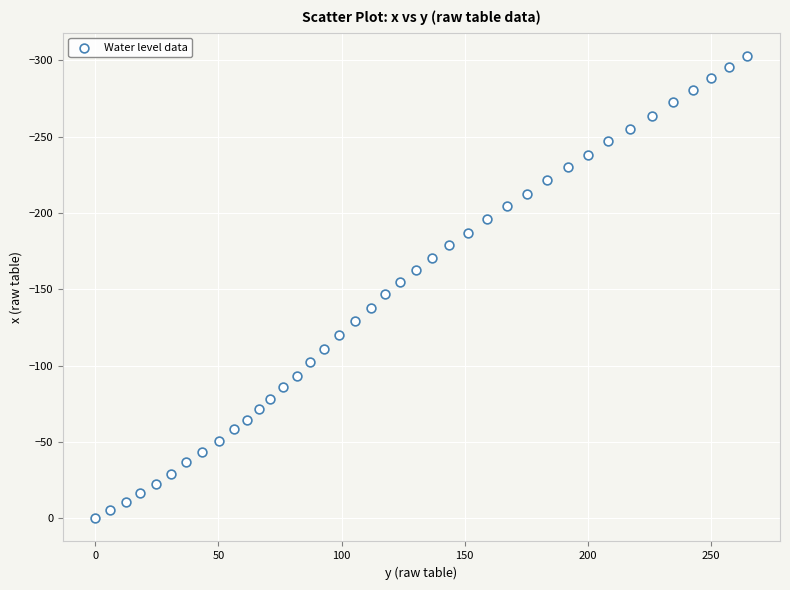

What is the range of Y values (max minus min)?

303.0